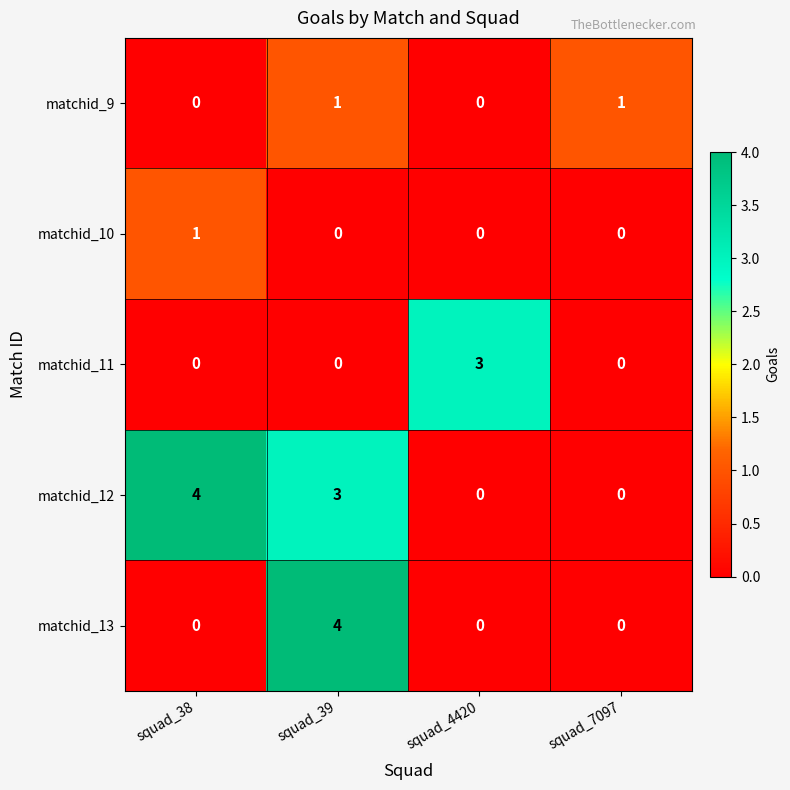

What is the difference between the maximum and second lowest values in the matchid_11 series?

3